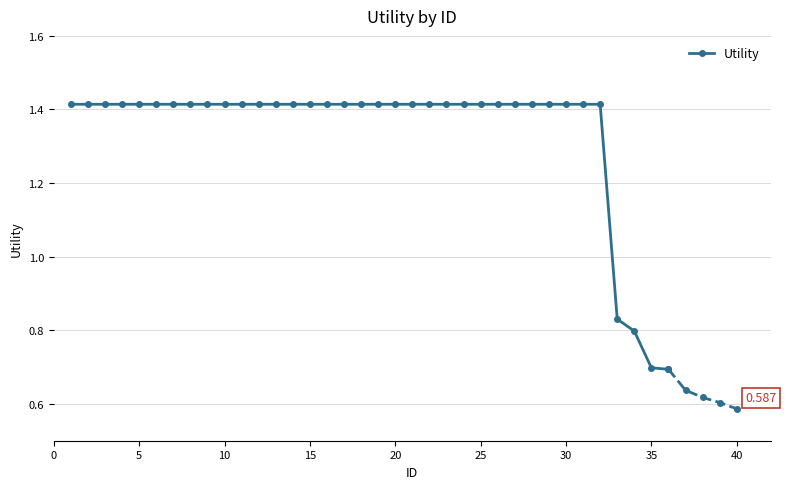

Does the chart have visible grid lines?

Yes